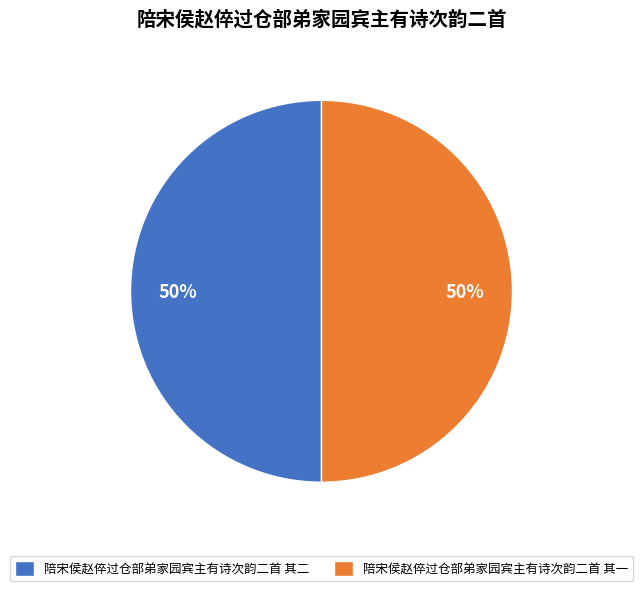

What is the ratio of the value at 陪宋侯赵倅过仓部弟家园宾主有诗次韵二首 其一 to the value at 陪宋侯赵倅过仓部弟家园宾主有诗次韵二首 其二?

1.0